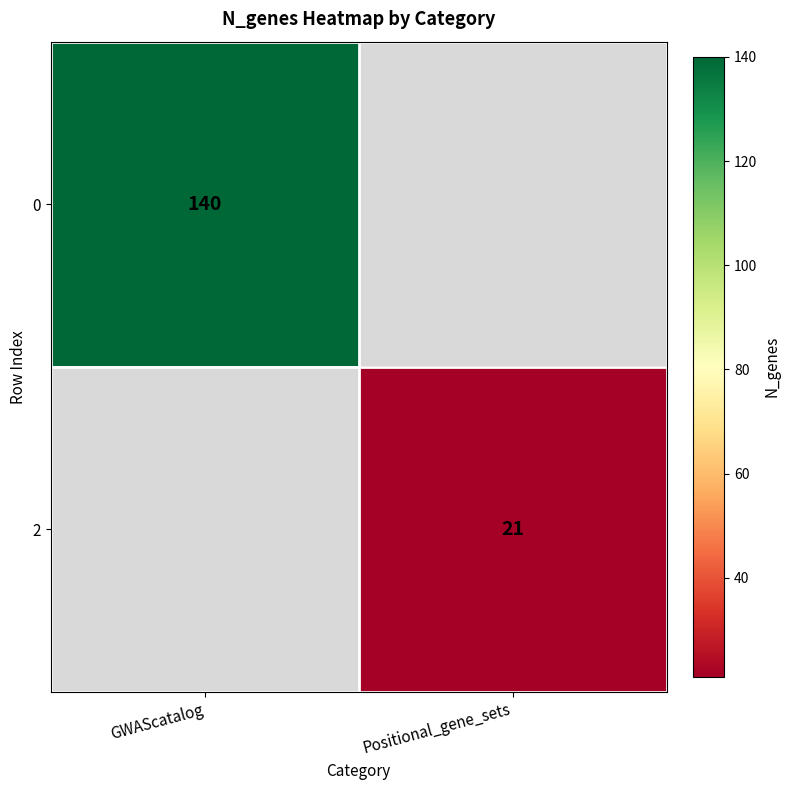

True or false: 2 has a value of 12 at Positional_gene_sets.

False